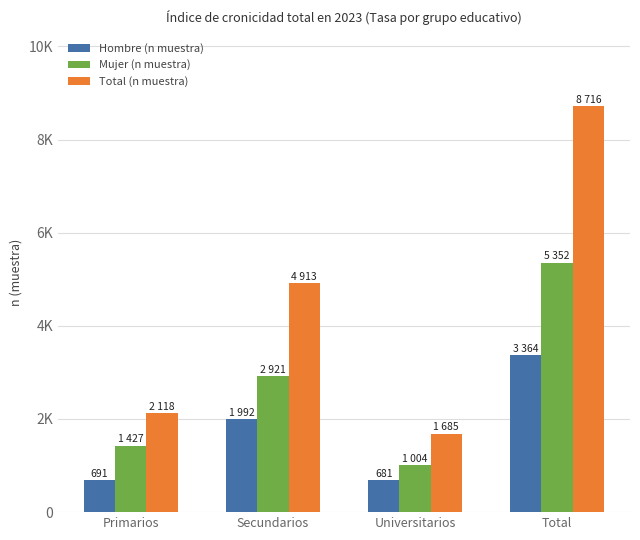

What is the average value of the Total (n muestra) series?

4358